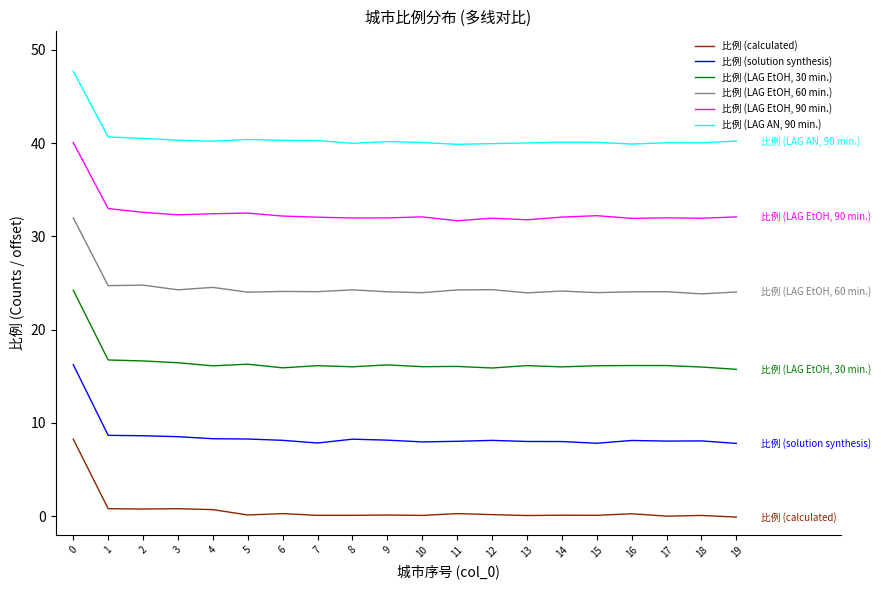

List the series in order of their overall mean, highest first.

比例 (LAG AN, 90 min.), 比例 (LAG EtOH, 90 min.), 比例 (LAG EtOH, 60 min.), 比例 (LAG EtOH, 30 min.), 比例 (solution synthesis), 比例 (calculated)